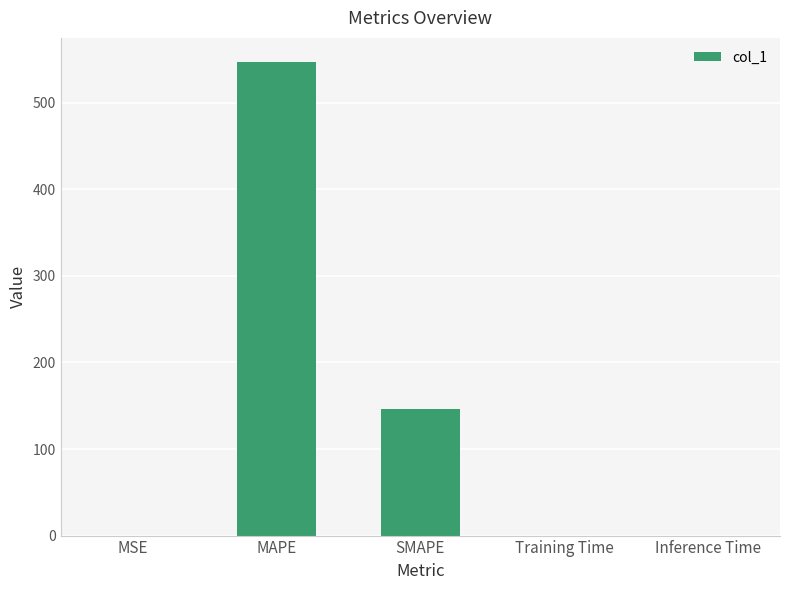

Where is the data nearest to the value 273?

SMAPE